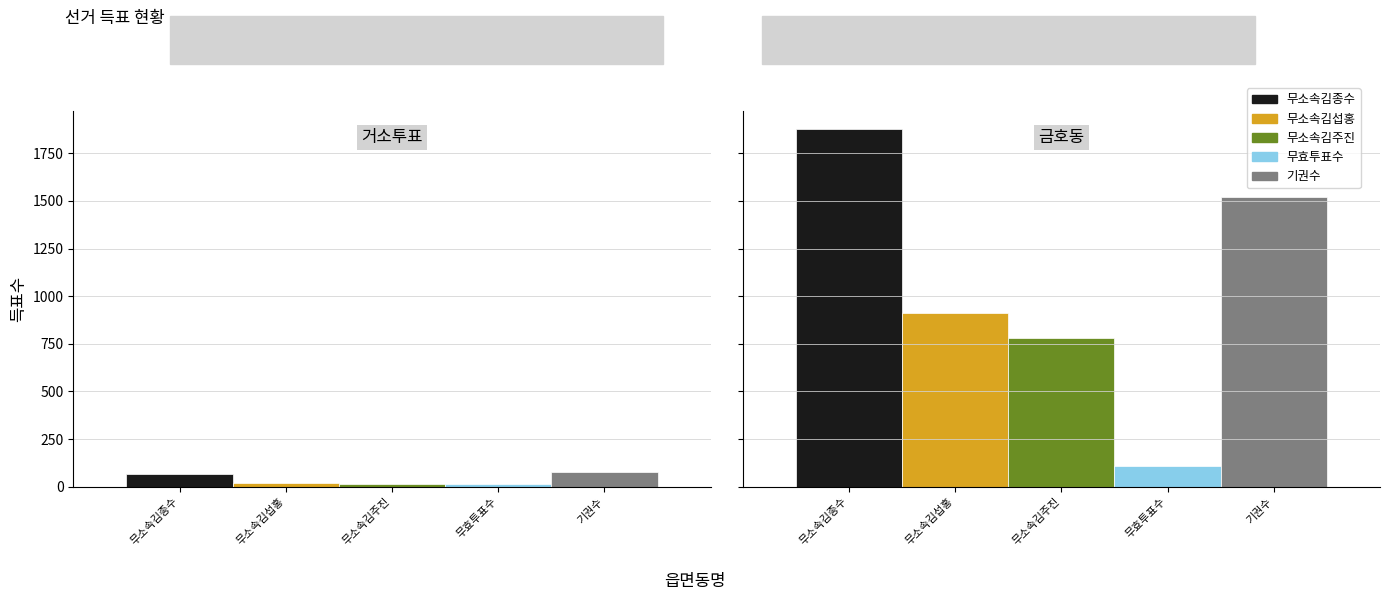

What is the difference between the 무효투표수 values at 금호동 and 거소투표?

97